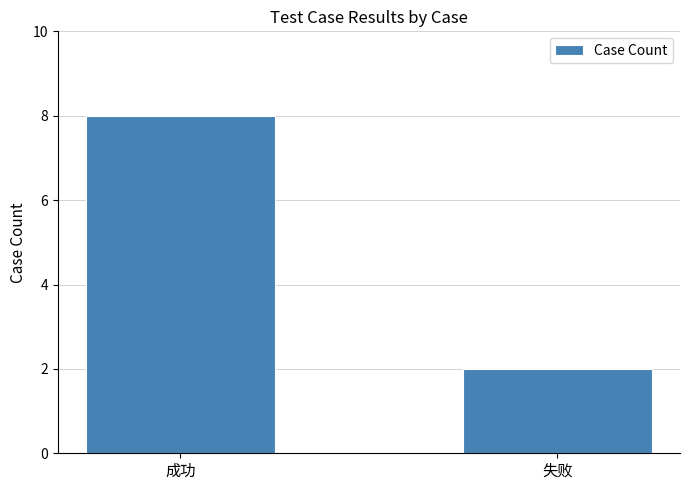

List the labels in order of value, largest first.

成功, 失败